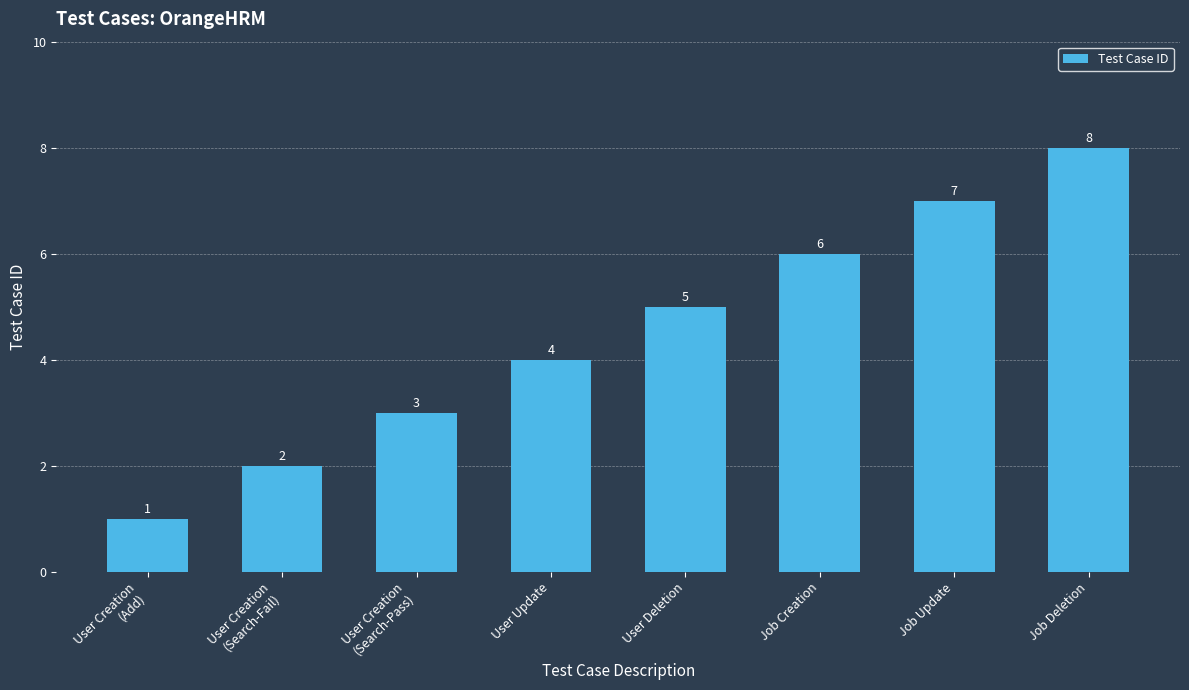

True or false: the data shows 7 at Job Update.

True